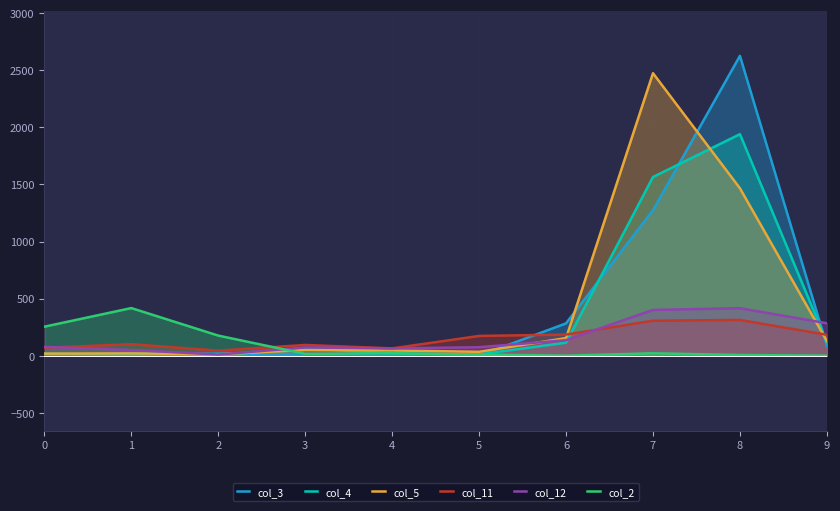

How many lines are shown in the chart?

6